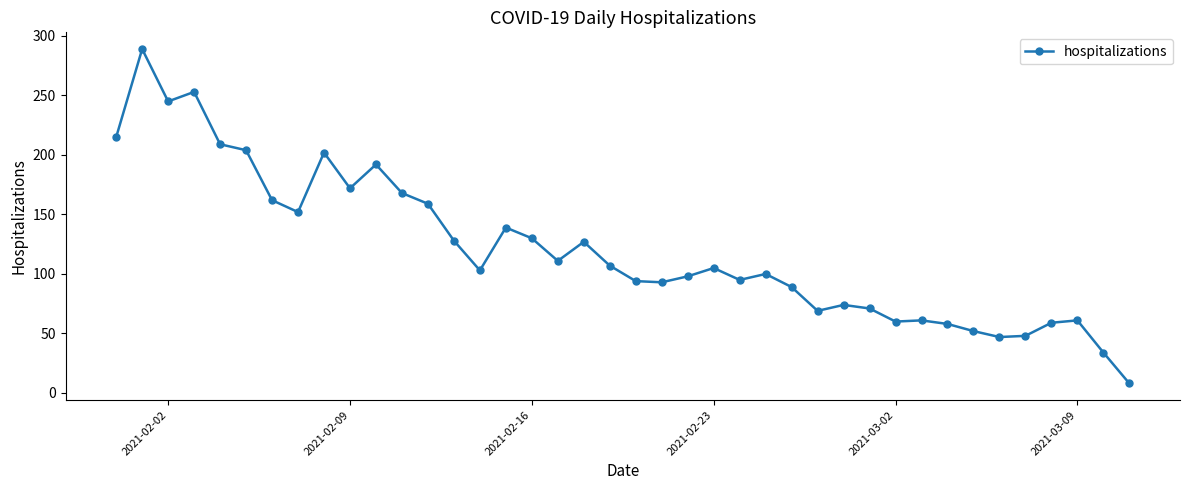

How many values are below 105?

20